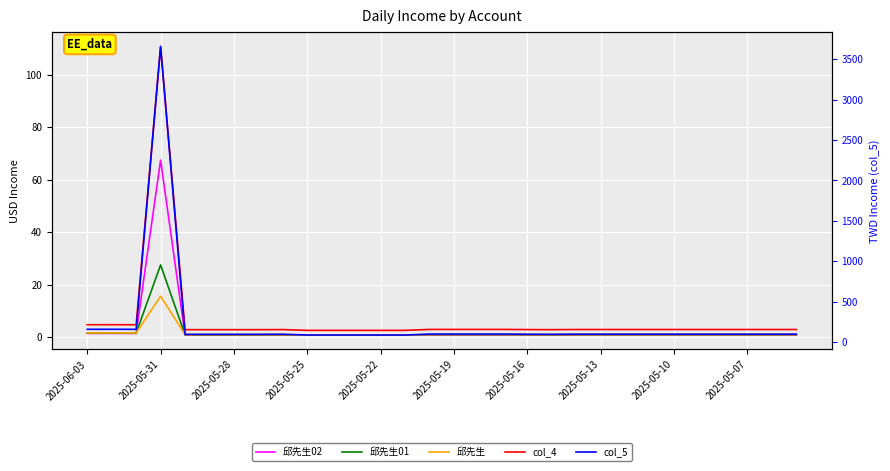

The value of col_5 at 14 is 34.6. True or false?

False